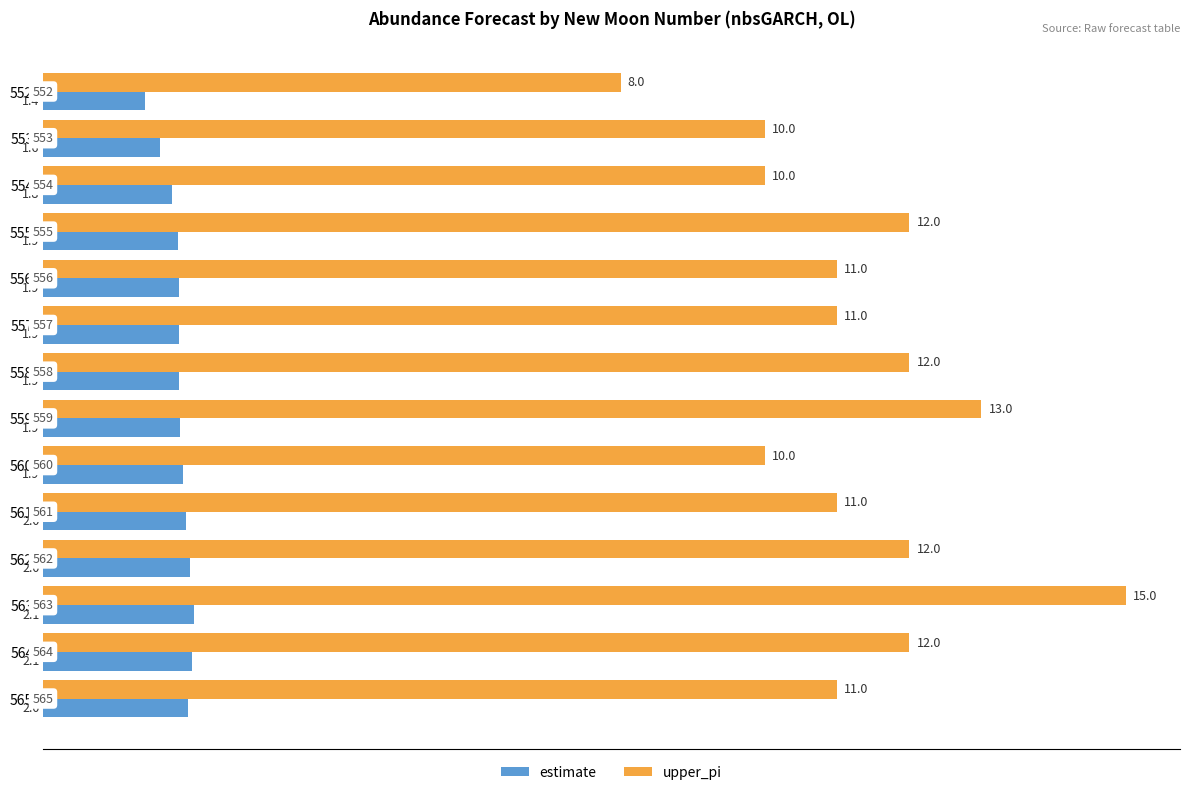

What are all the series names shown in the legend?

estimate, upper_pi